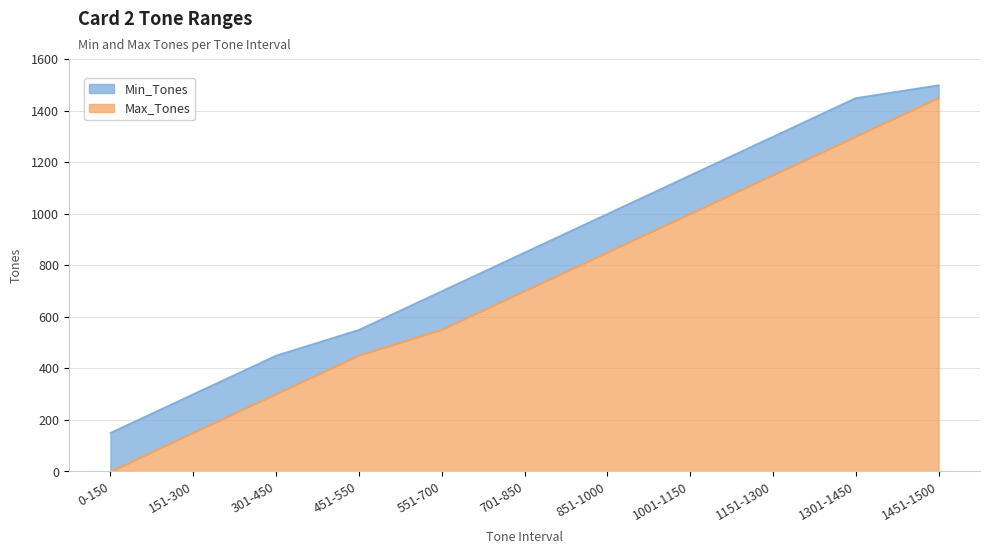

True or false: Min_Tones and Max_Tones cross at least once.

False